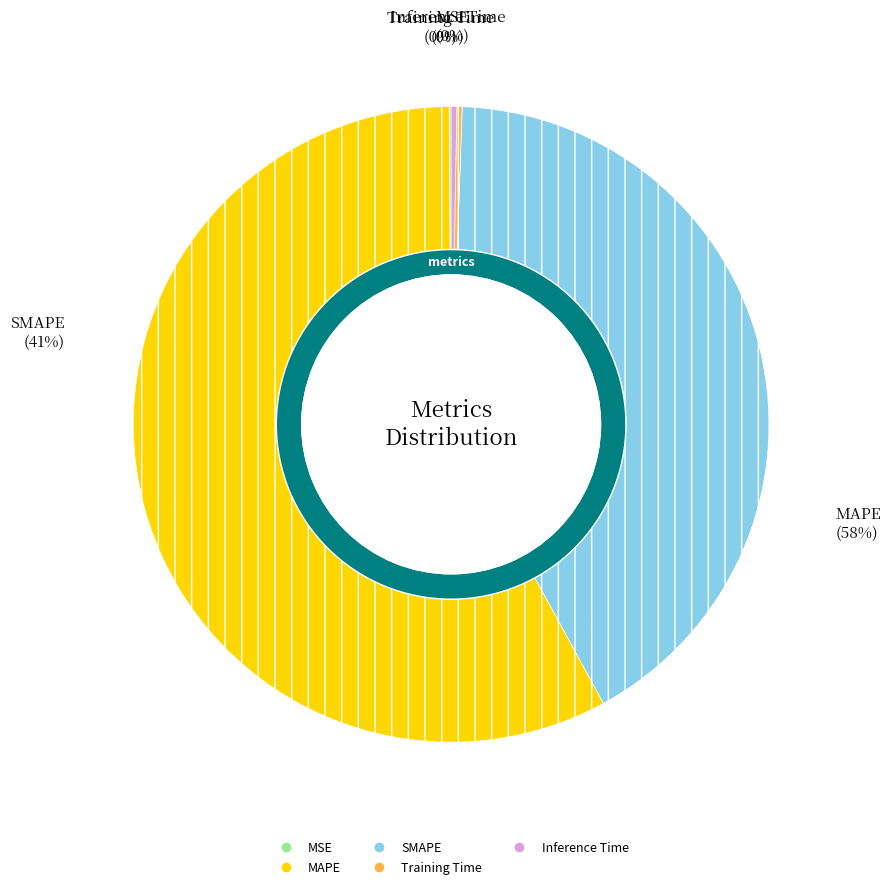

Is there a majority slice in this chart?

Yes